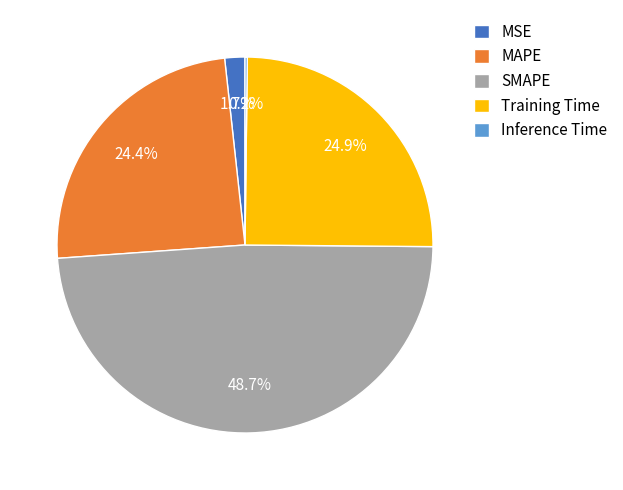

What portion of the pie excludes SMAPE?

51.3%